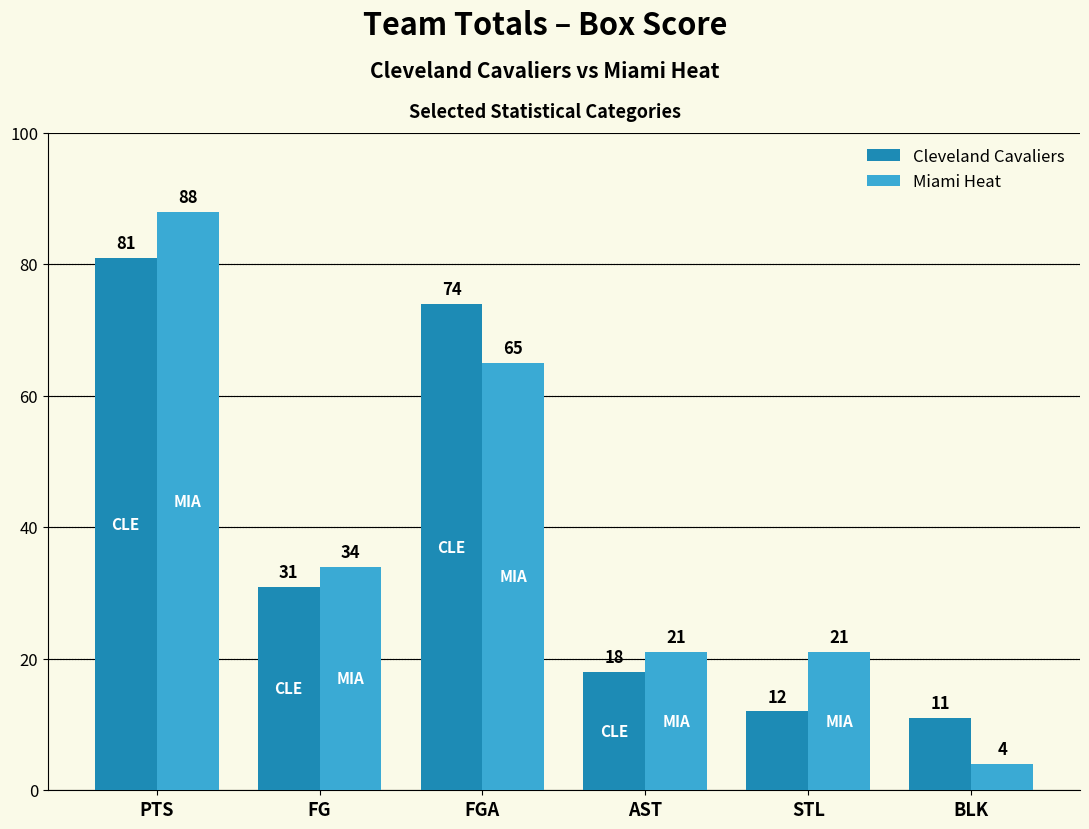

Is the value of Cleveland Cavaliers at FG greater than the value of Miami Heat at AST?

Yes